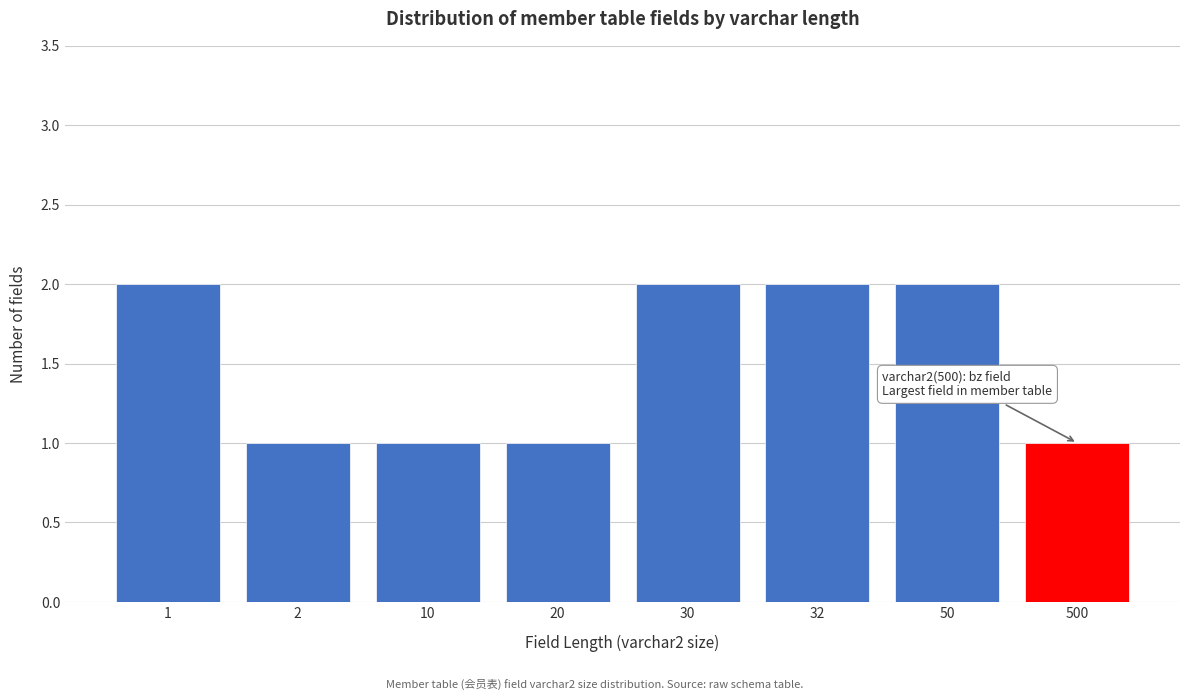

Reading right to left, extract all data points from this chart.

500=1	50=2	32=2	30=2	20=1	10=1	2=1	1=2